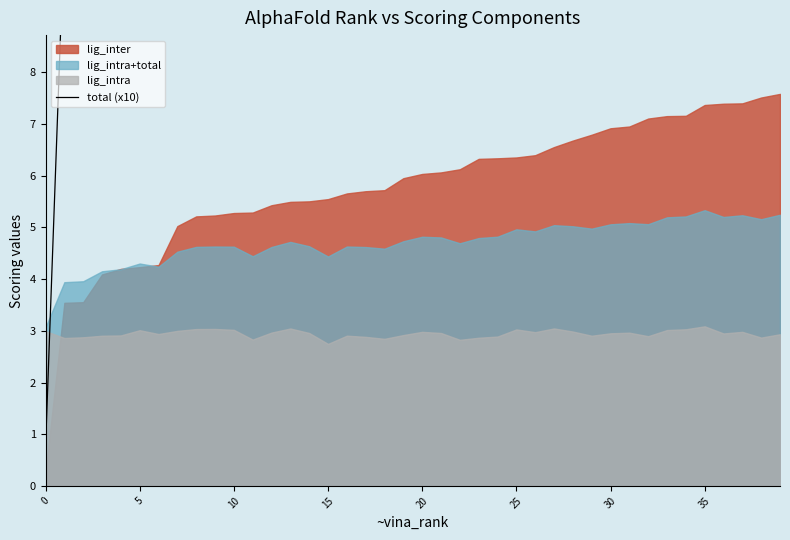

Which has a higher value, 20 or 18?

20